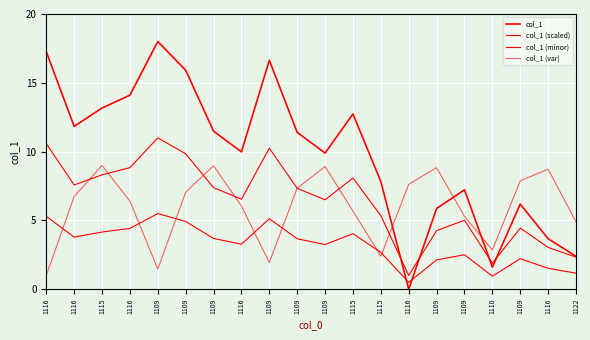

The value of col_1 (var) at 1109 is 8.8. True or false?

True